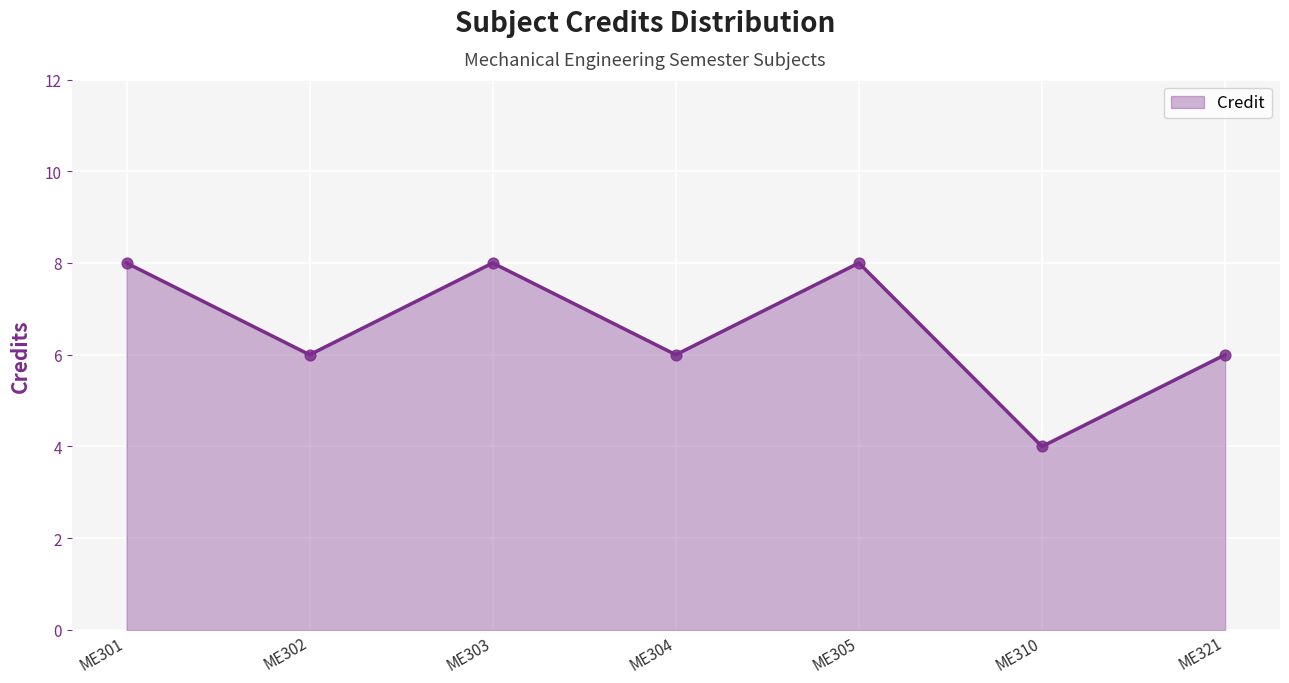

What is the change in value from ME301 to ME304?

-2